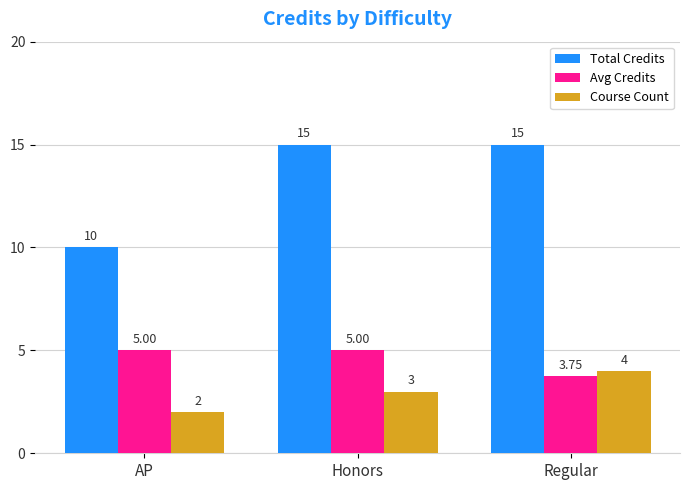

Which series has the largest total across all categories?

Total Credits